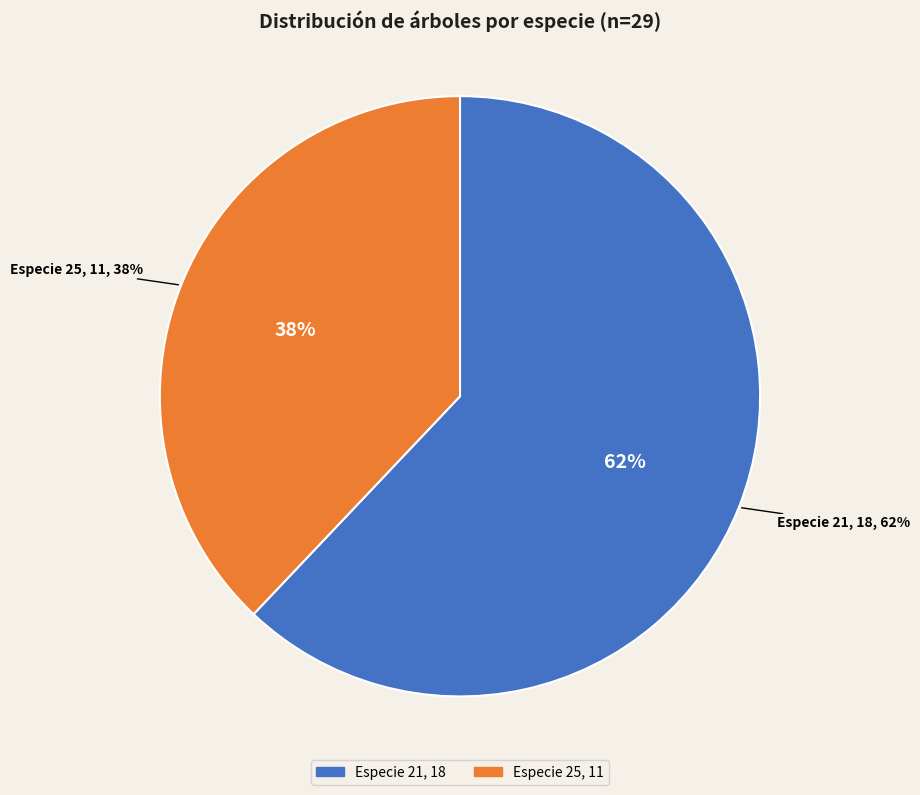

Approximately how many times larger is the value at 25 compared to 21?

0.6